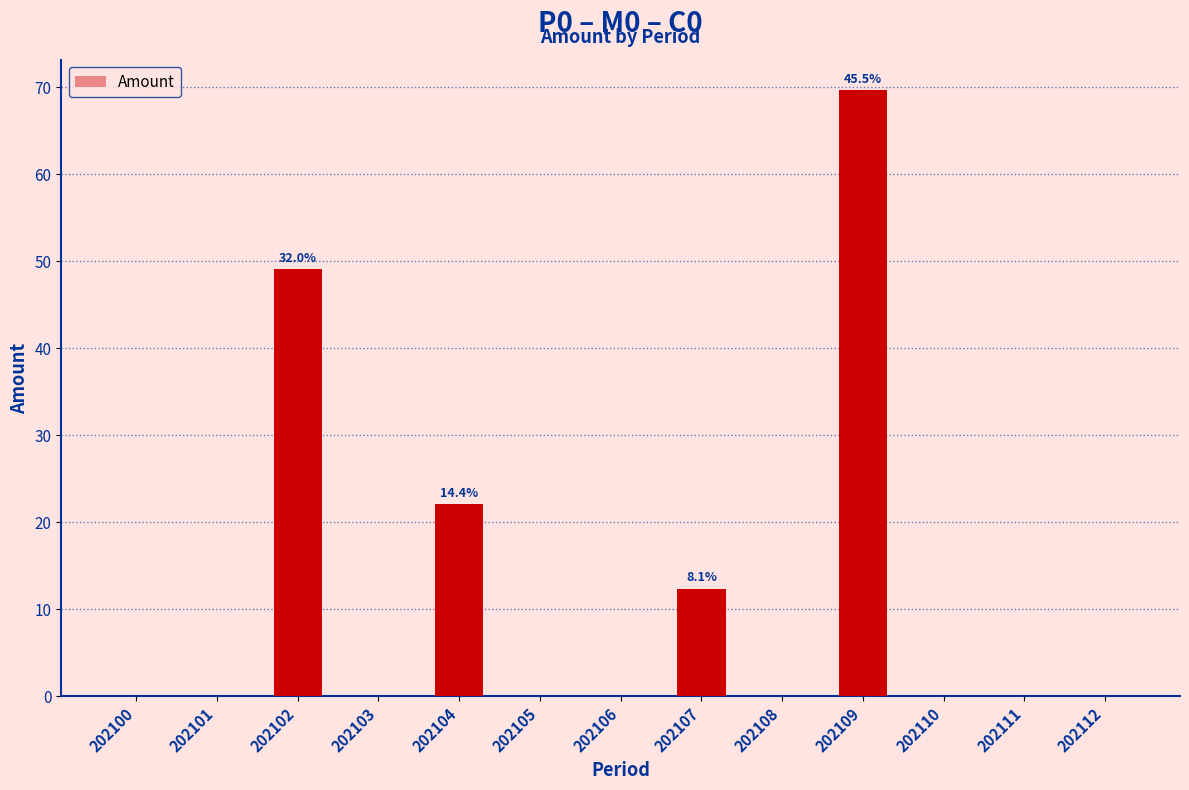

The chart shows a value of 38.0 at 202104. True or false?

False